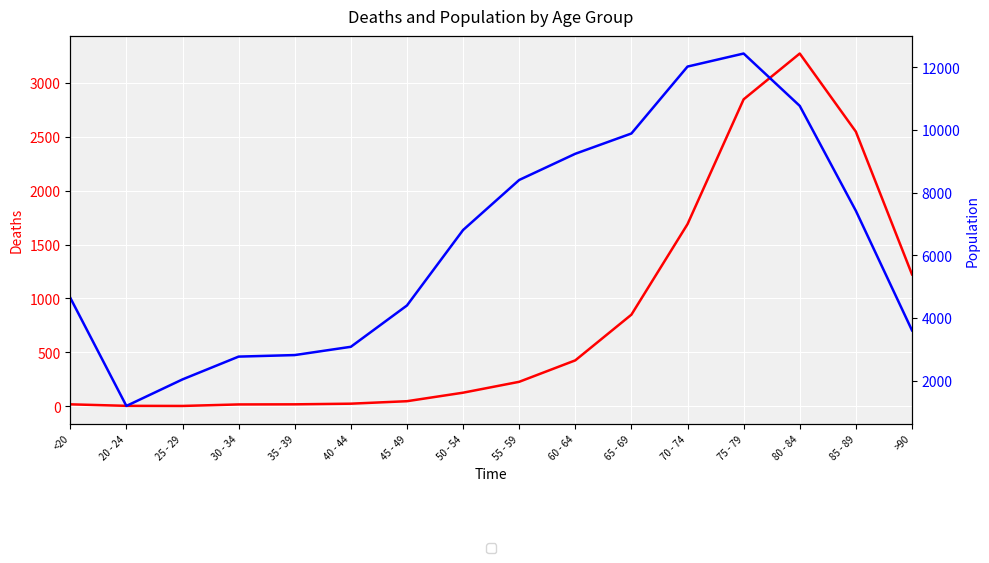

How many interior local peaks does the Population series have?

1